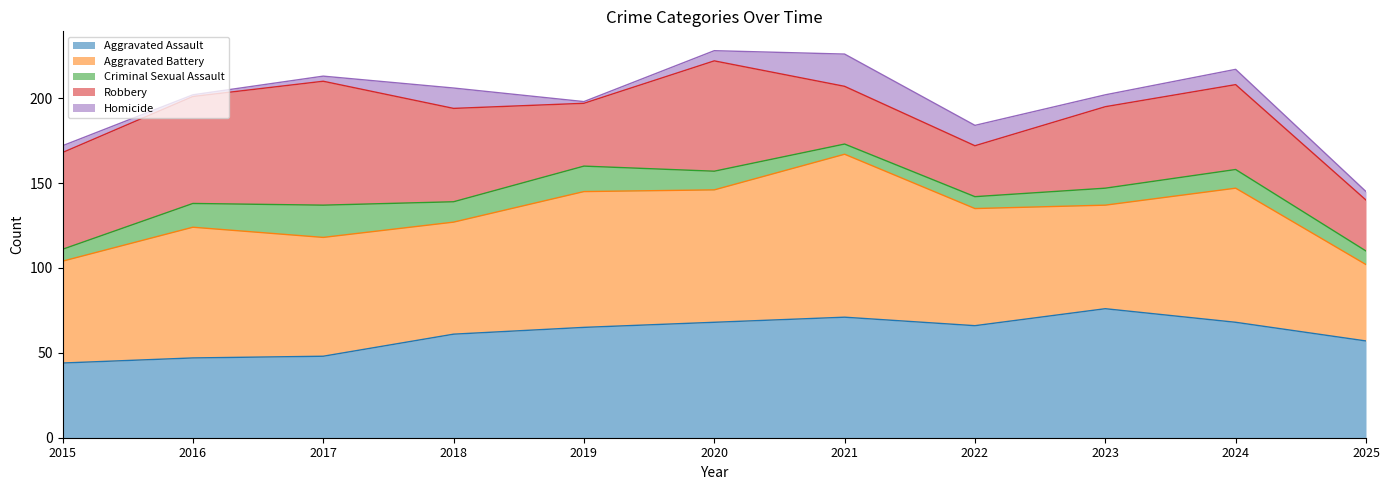

What is the sum of all Robbery values?

542